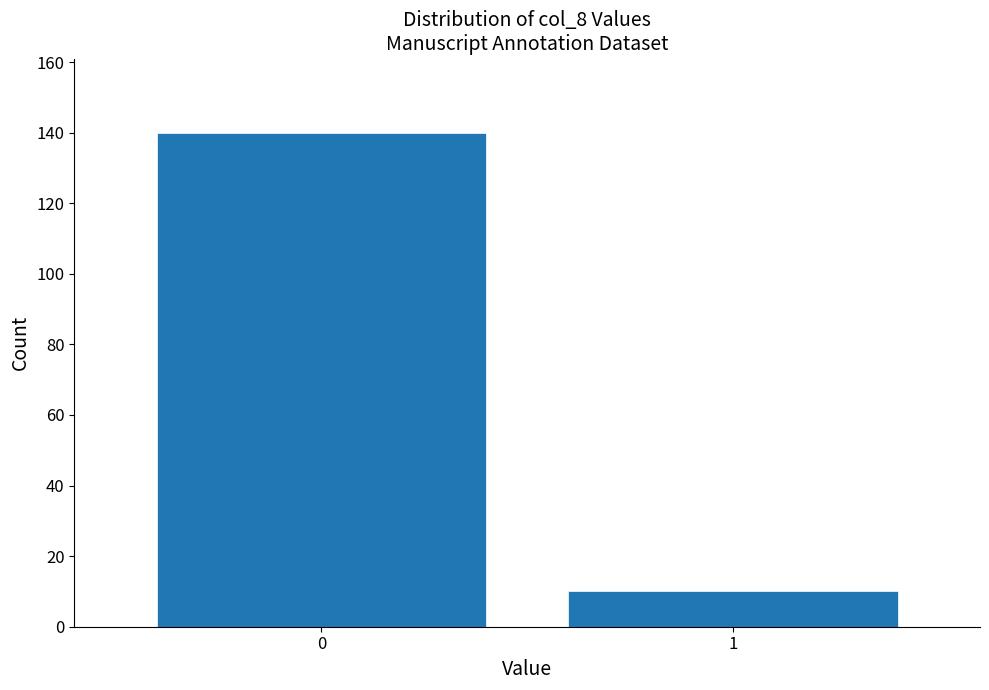

Reading left to right, what are all the values shown in this chart?

140	10